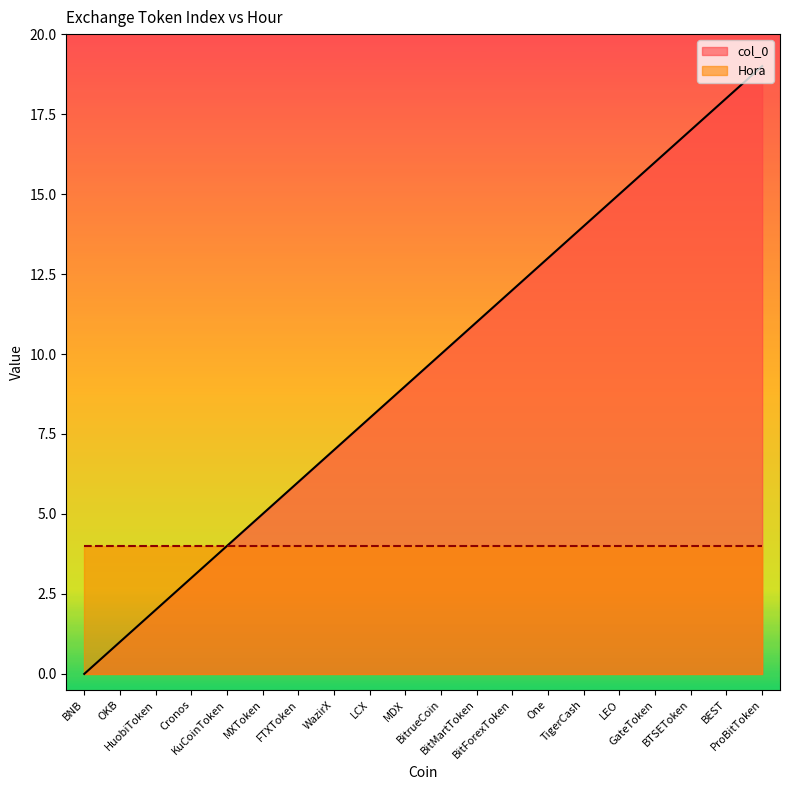

True or false: the data shows 6 at TigerCash.

False